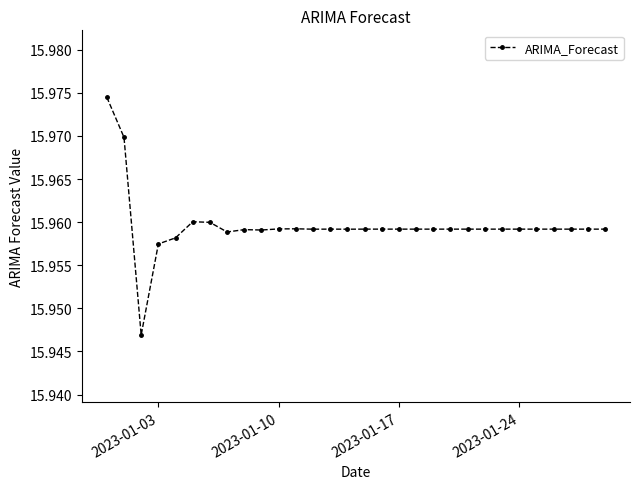

What is the sum of all values?

478.8